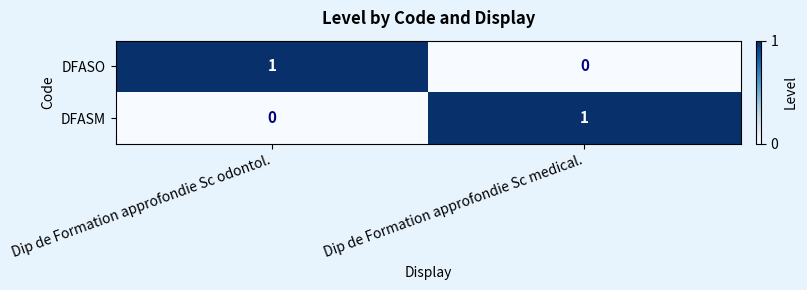

The DFASO series shows 1 at Dip de Formation approfondie Sc medical.. True or false?

False